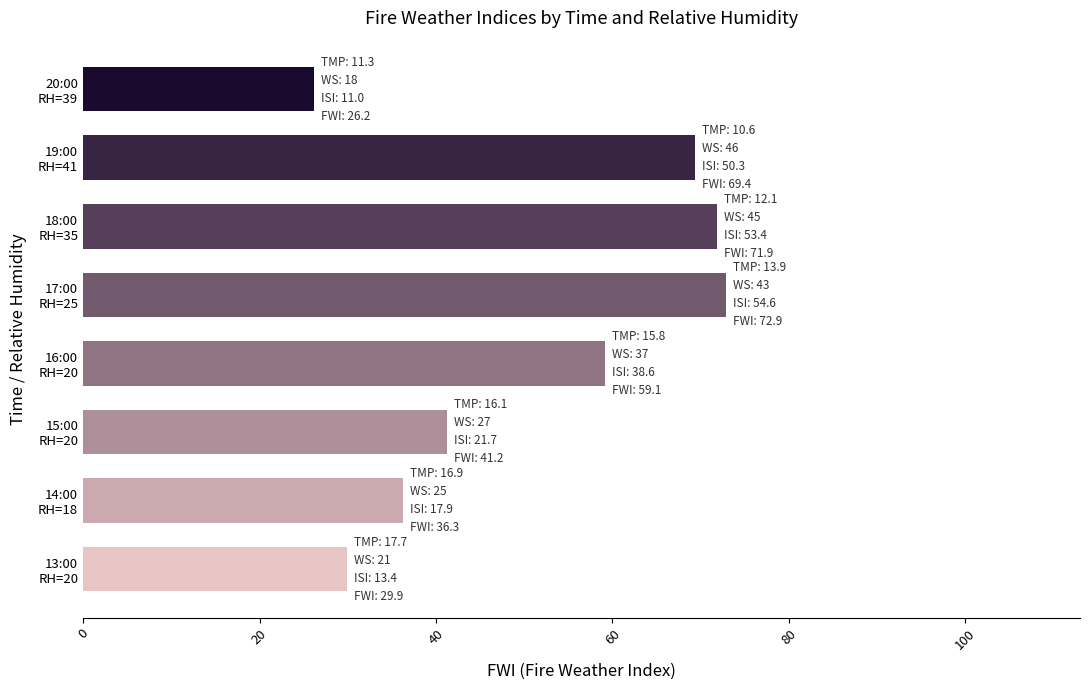

What is the sum of all values?

406.9